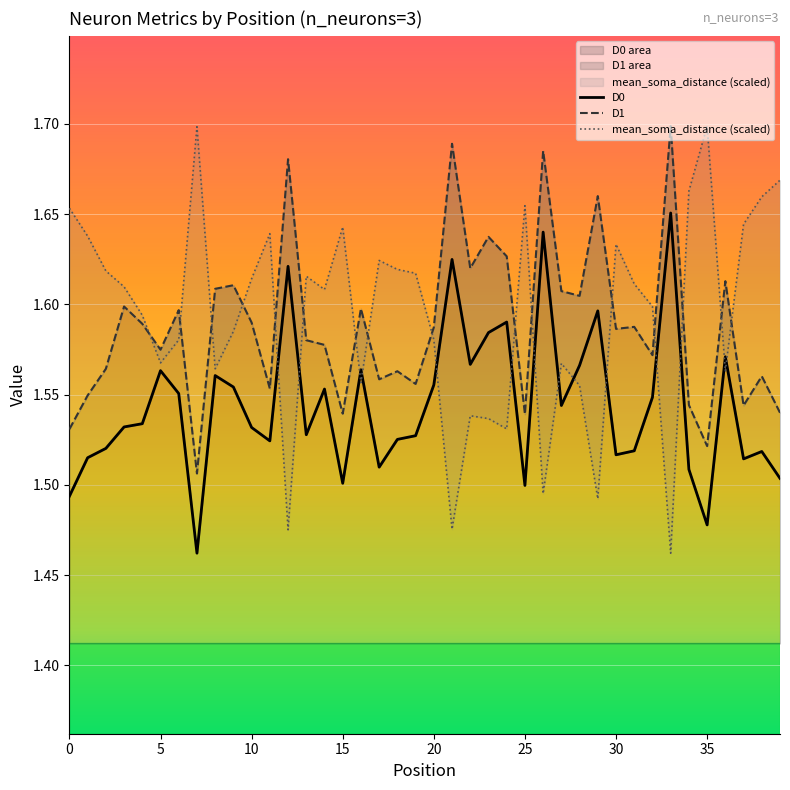

In D1, how many points are higher than both neighbors (excluding endpoints)?

14